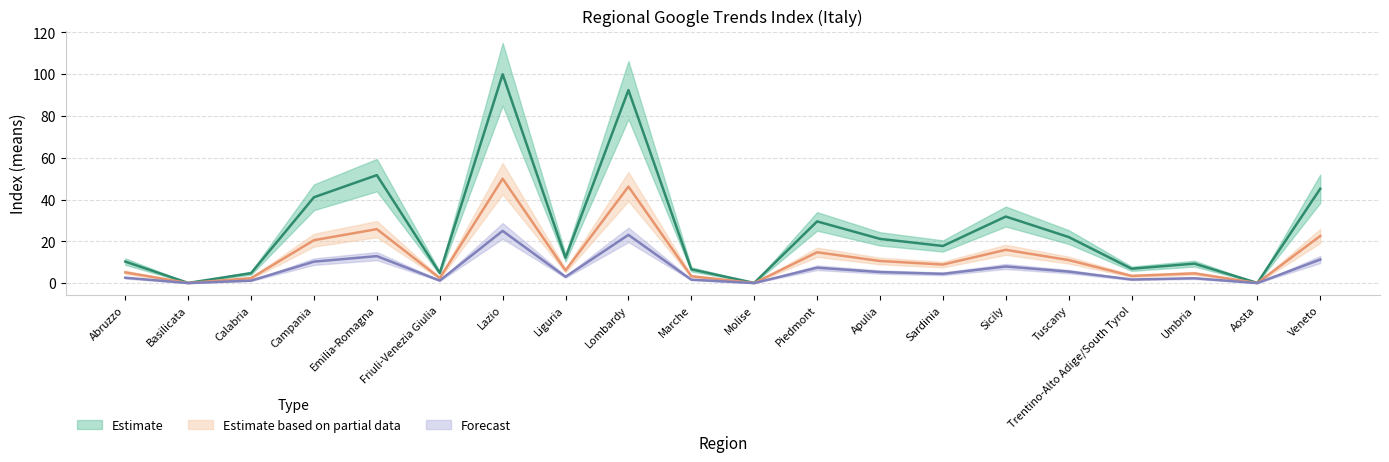

What is the difference between the maximum and minimum values in the Estimate series?

99.9